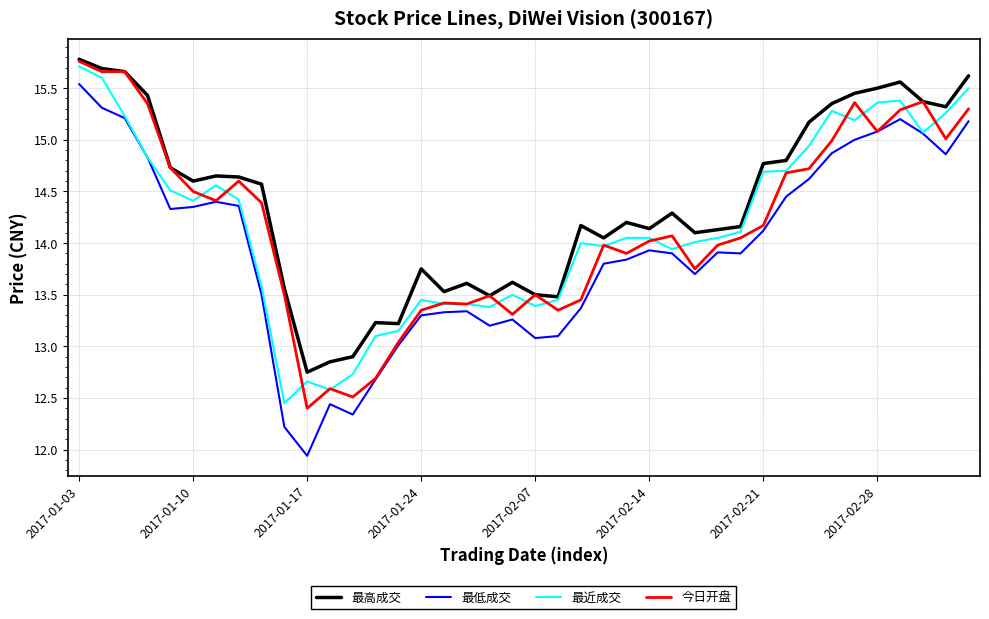

True or false: 最低成交 and 最高成交 intersect in this chart.

False